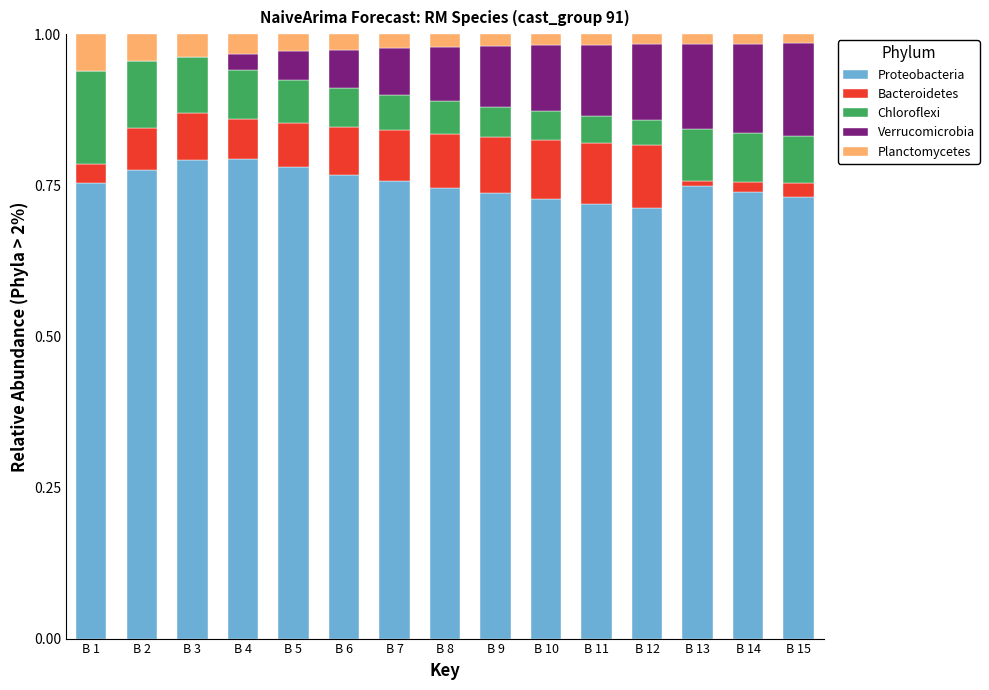

Is it true that Proteobacteria equals 1.0 at B 10?

False